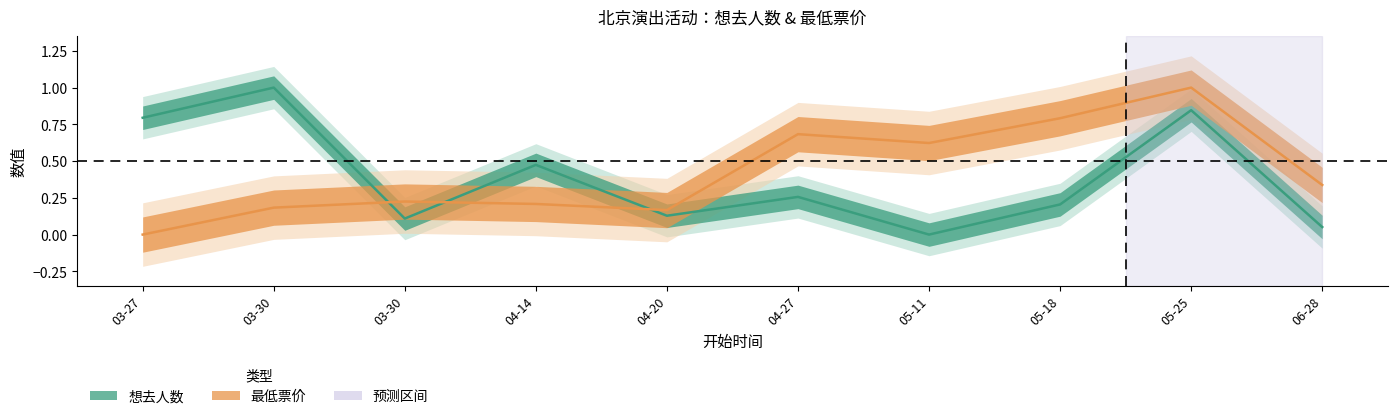

At 04-14, list the series in order from largest to smallest.

想去人数, 最低票价